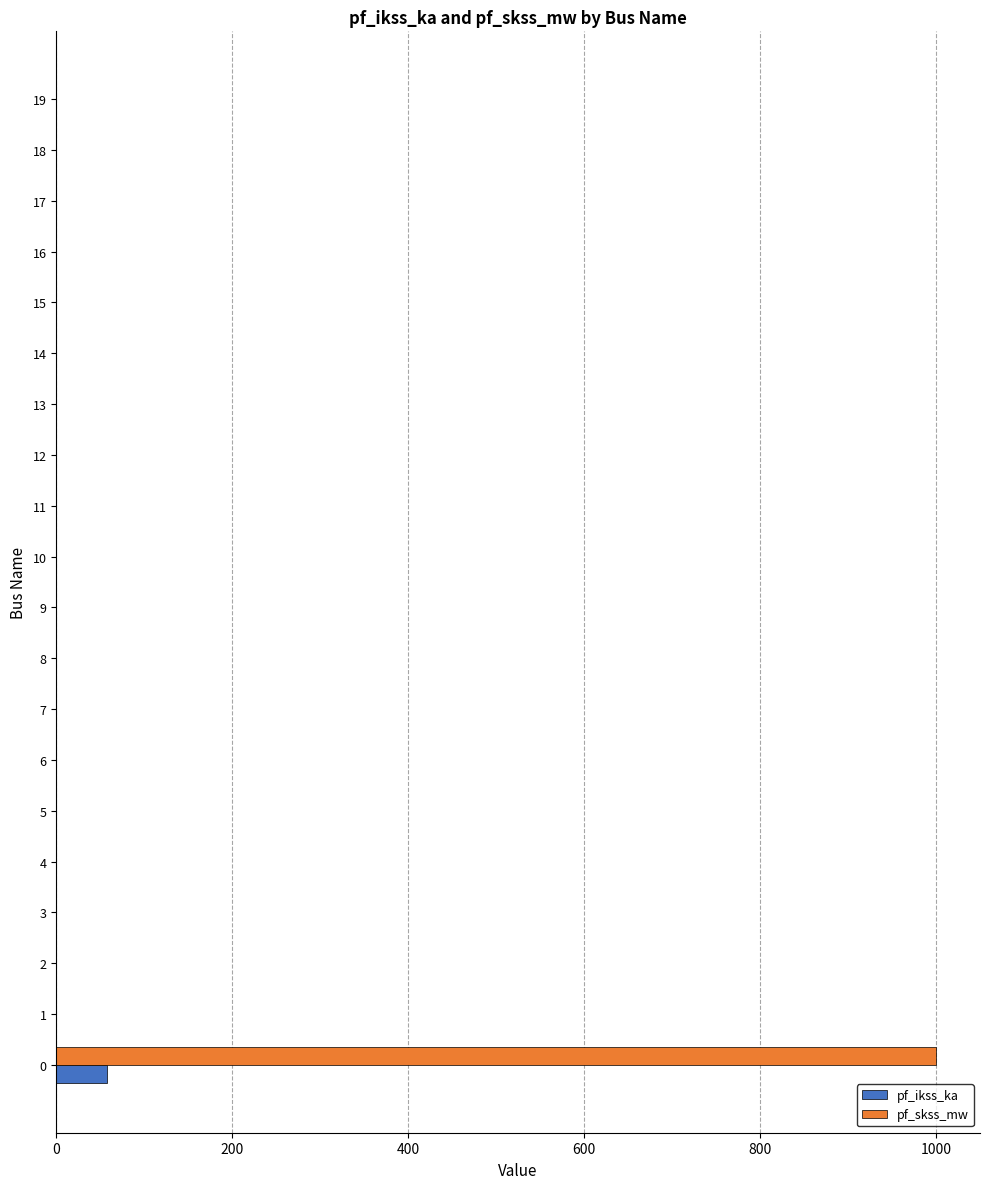

The value of pf_skss_mw at 9 is -338.6. True or false?

False